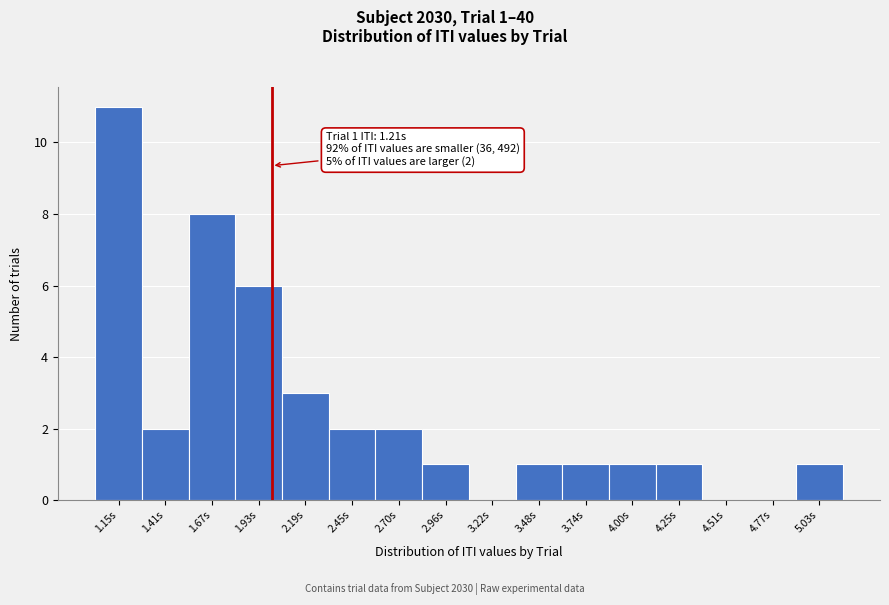

Over which range of the x-axis is the bar tallest?

1.00 to 1.30